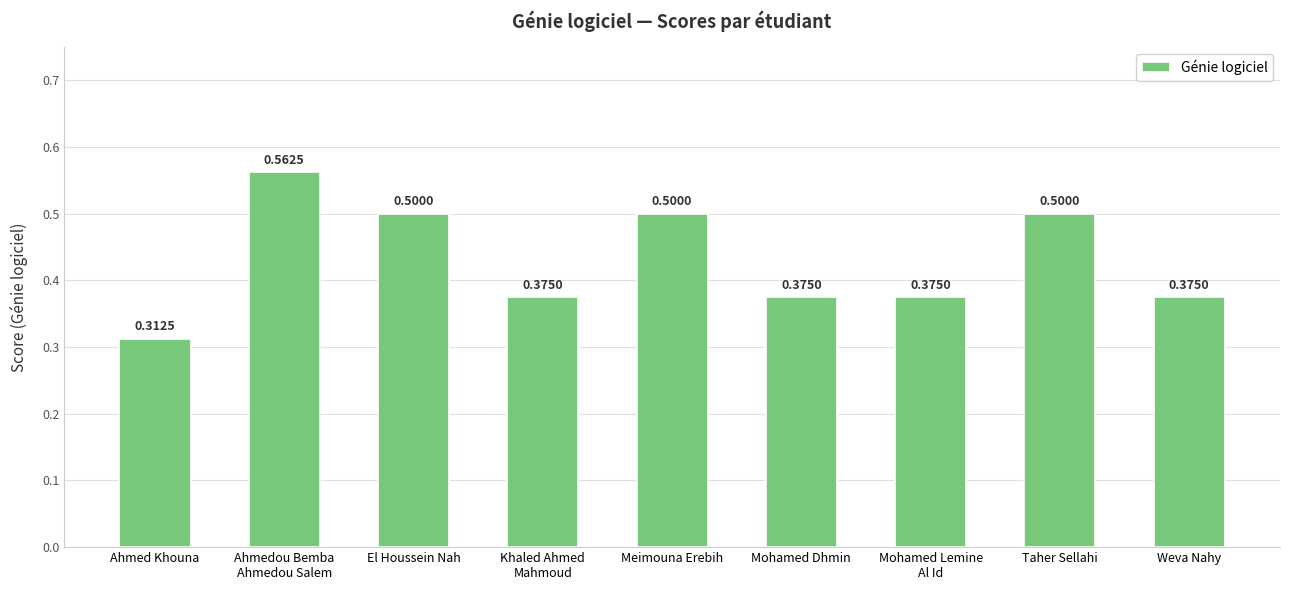

What is the difference between the maximum and second lowest values?

0.2